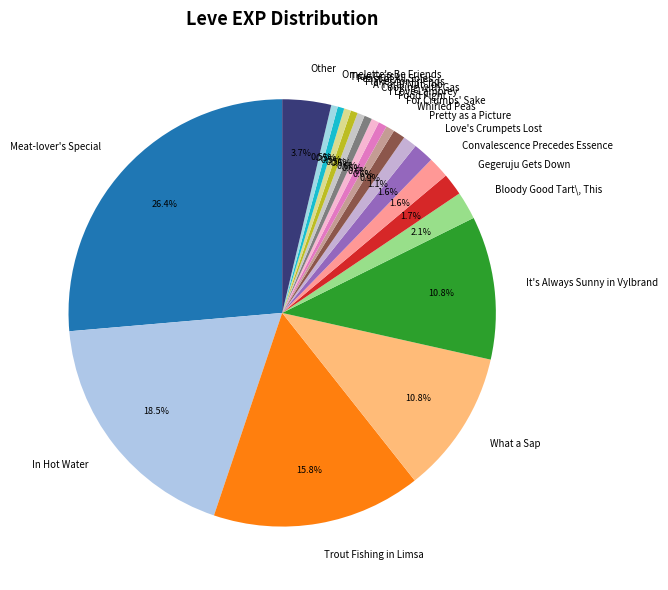

To the nearest percent, what portion does Cooking with Gas represent?

1%